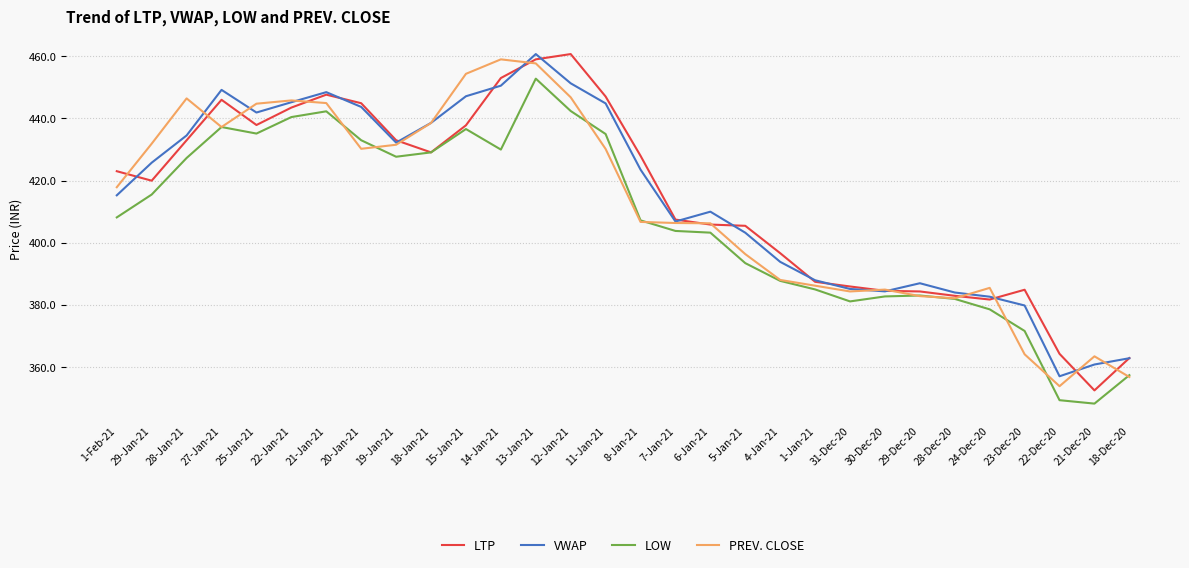

True or false: LTP and VWAP intersect in this chart.

True